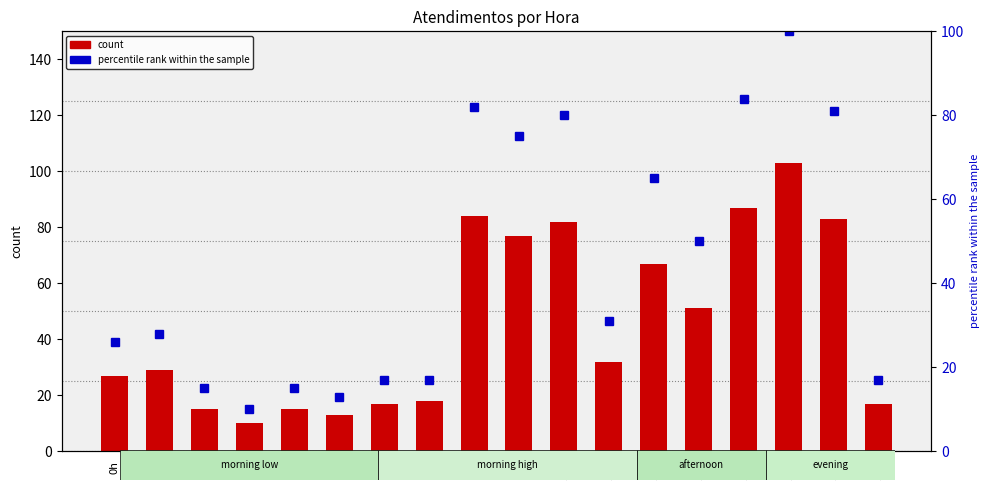

What is the sum of the count values at 15h and 10h?

185